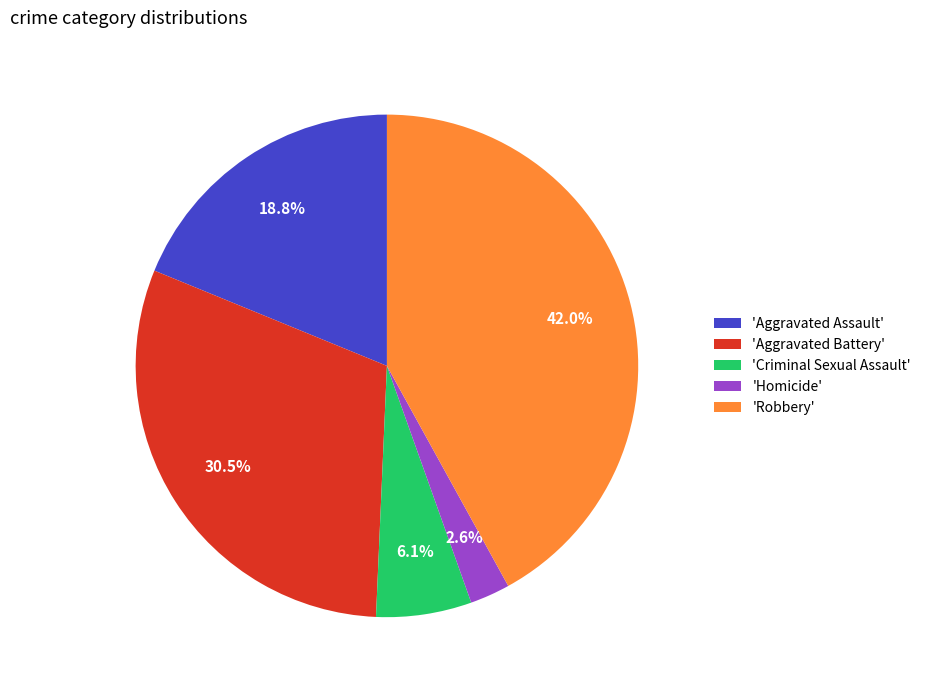

What is the ratio of the value at 'Criminal Sexual Assault' to the value at 'Aggravated Assault'?

0.3